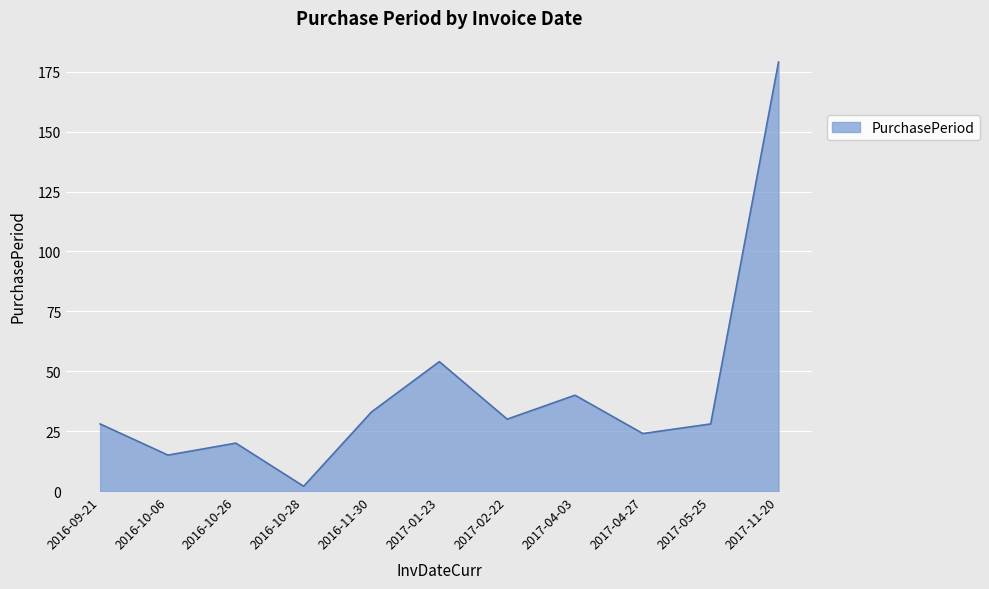

True or false: the data shows 15 at 2016-10-06.

True